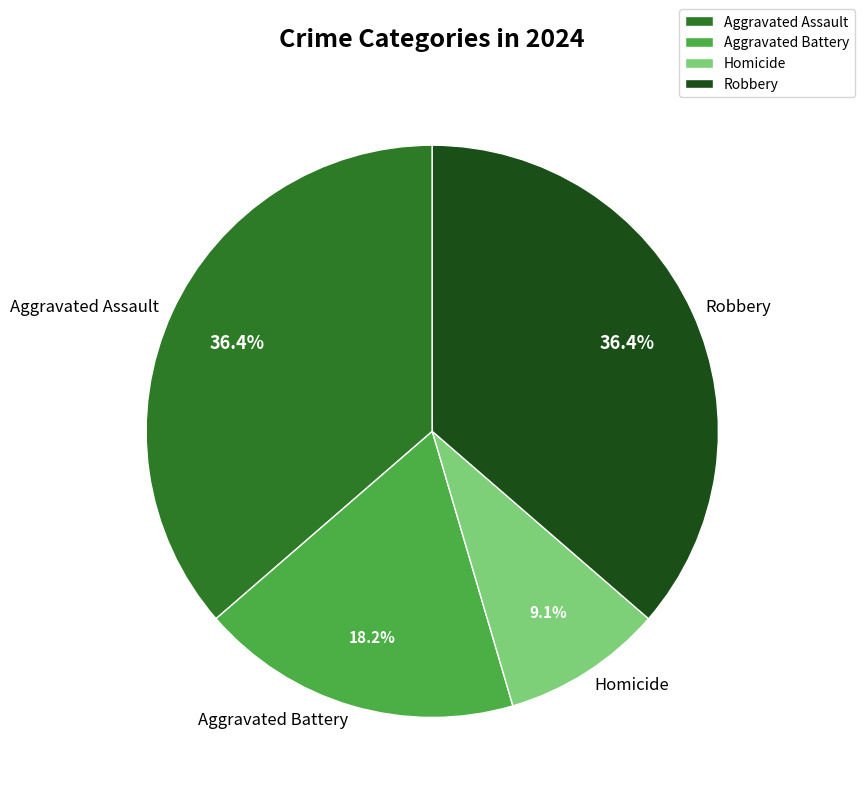

Does Homicide account for over 50% of the chart?

No